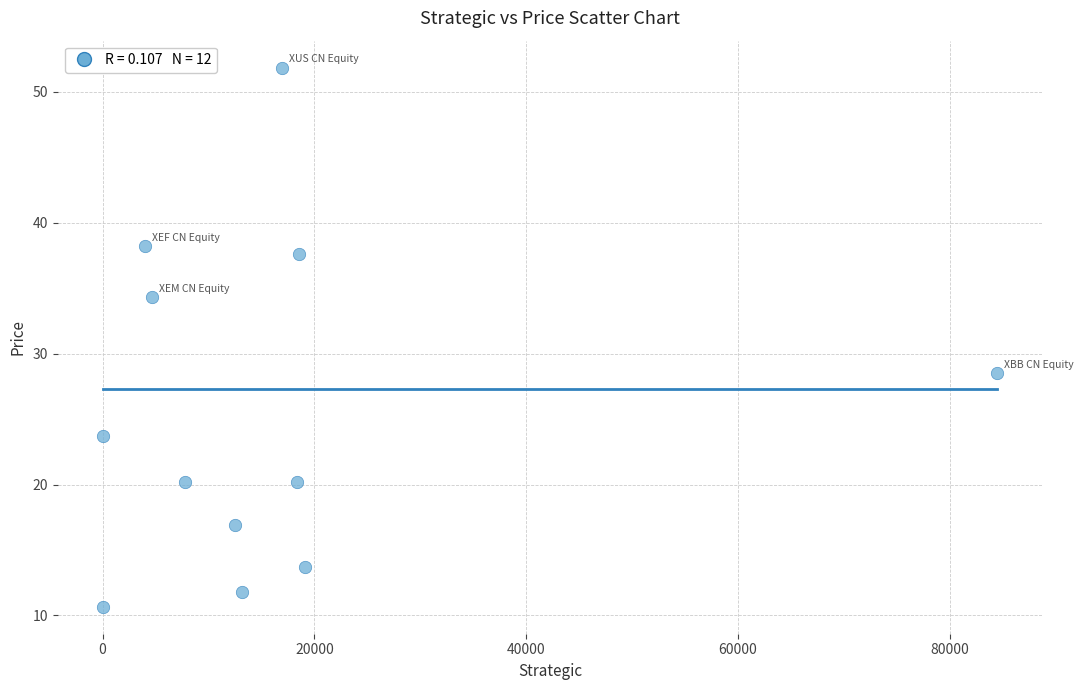

What Y value in the scatter plot is closest to 31?

28.5